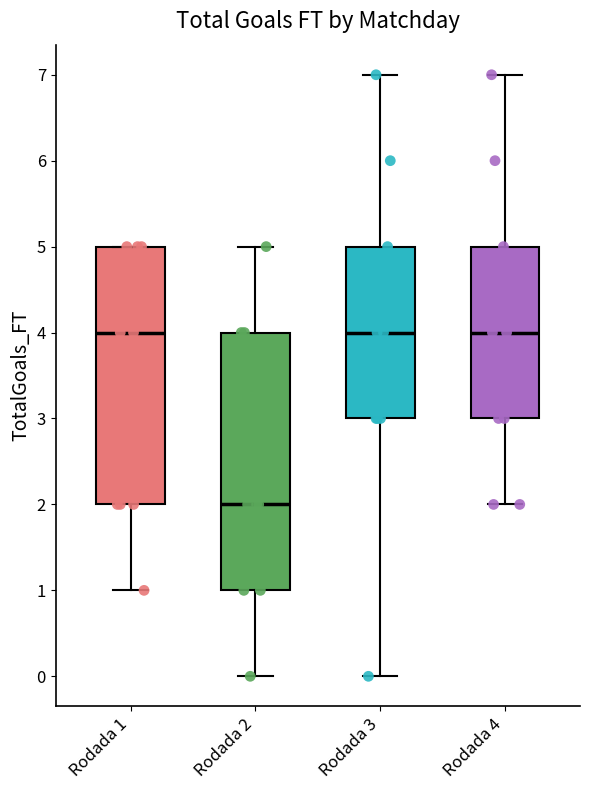

Reading left to right, transcribe this box plot: for each box, give where its median line is, the range the box spans, and where its two whiskers end, as read against the y-axis. The values are not printed on the chart, so give them approximately, as read against the axis.

Rodada 1: median 4, box 2 to 5, whiskers 1 to 5
Rodada 2: median 2, box 1 to 4, whiskers 0 to 5
Rodada 3: median 4, box 3 to 5, whiskers 0 to 7
Rodada 4: median 4, box 3 to 5, whiskers 2 to 7